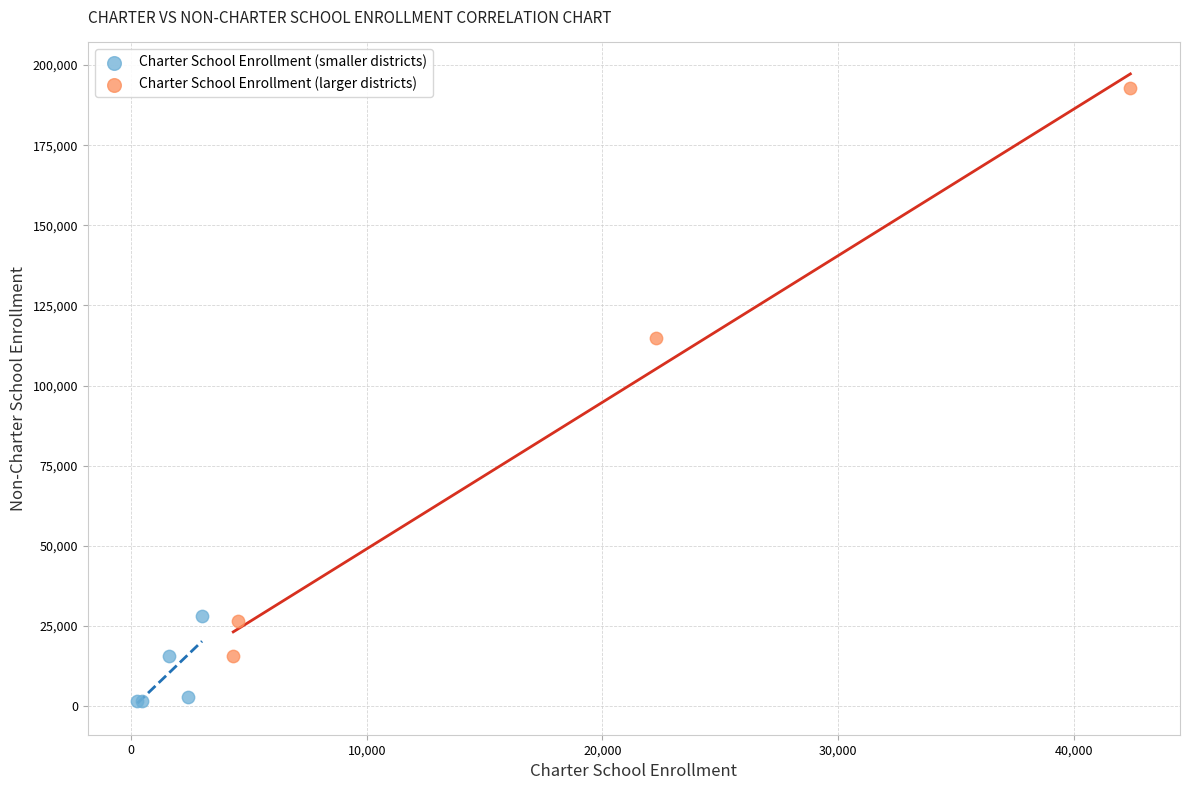

Which series contains the highest Y value?

Charter School Enrollment (larger districts)